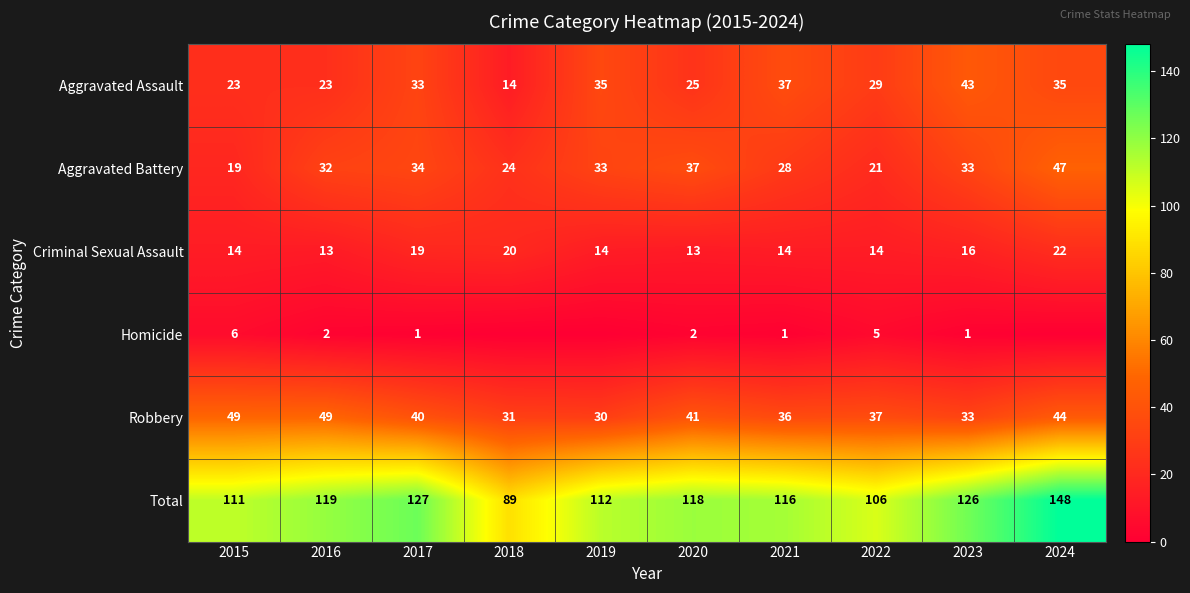

Which category has the highest value in the Aggravated Battery series?

2024